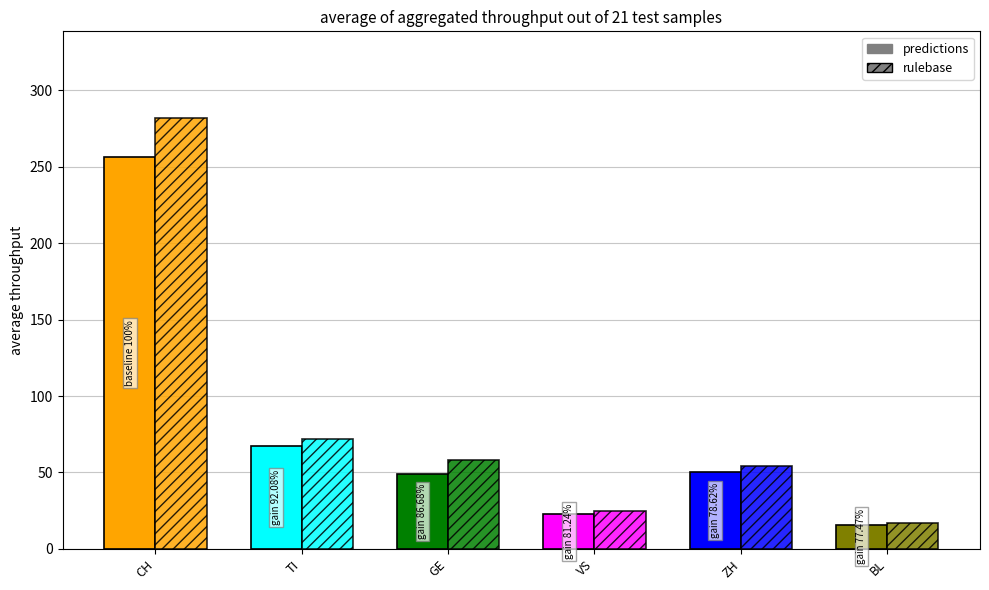

At how many categories does at least one series exceed 22?

5